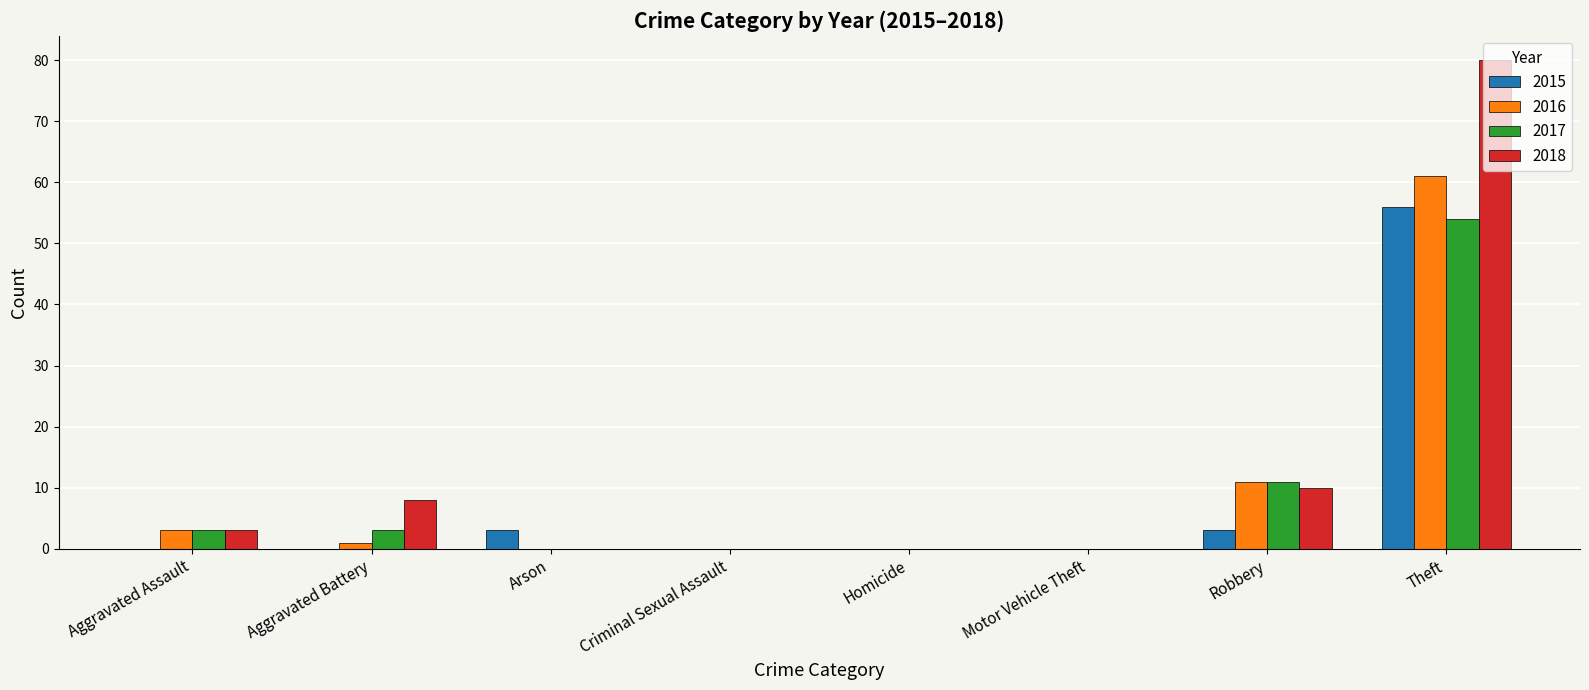

What is the sum of all 2017 values?

71